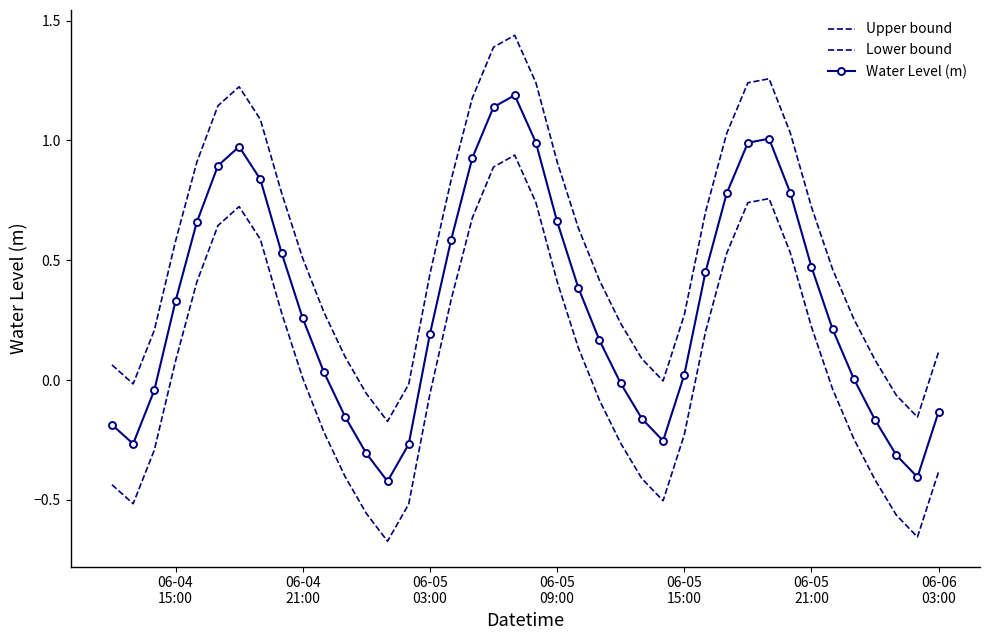

What is the maximum value shown in the chart?

1.4